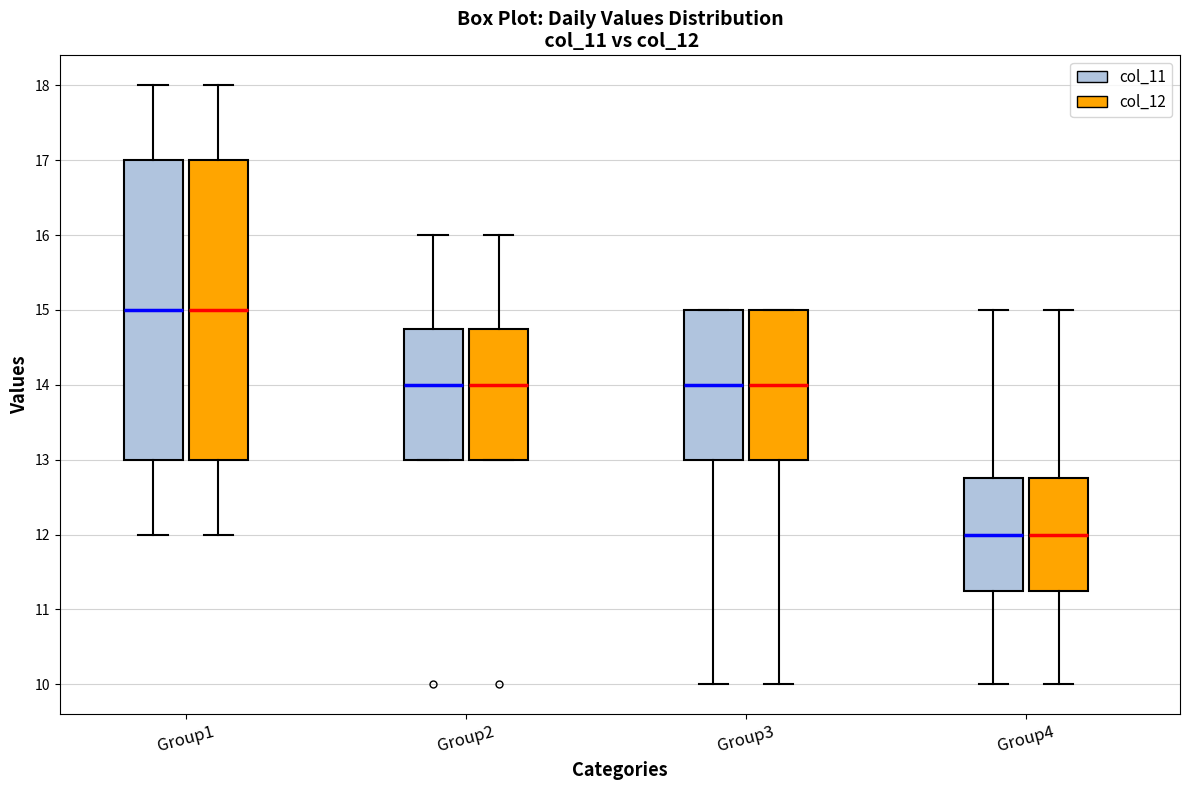

Where is the lower edge of the box for Group3 (col_11) on the y-axis? The values are not printed on the chart, so give them approximately, as read against the axis.

13.0